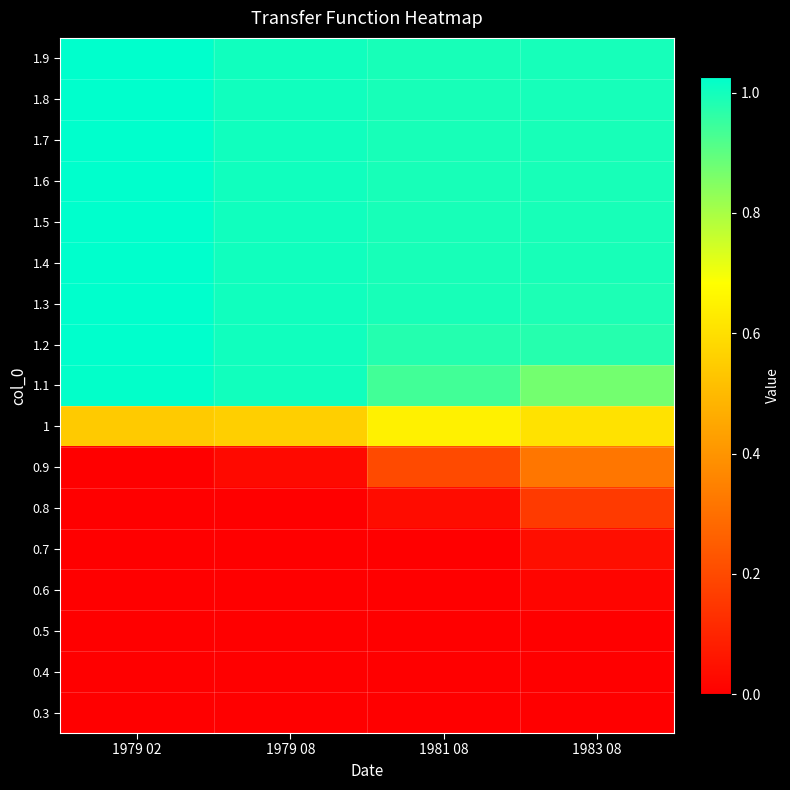

What is the maximum value shown in the chart?

1.0